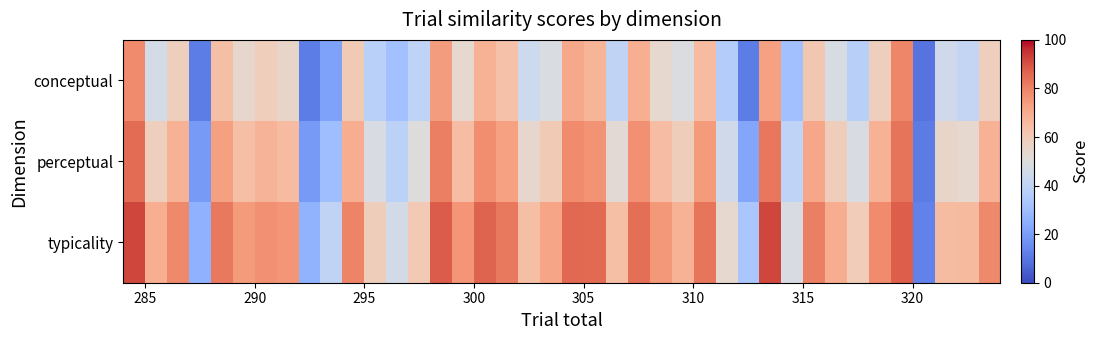

Which series has the largest total across all categories?

typicality